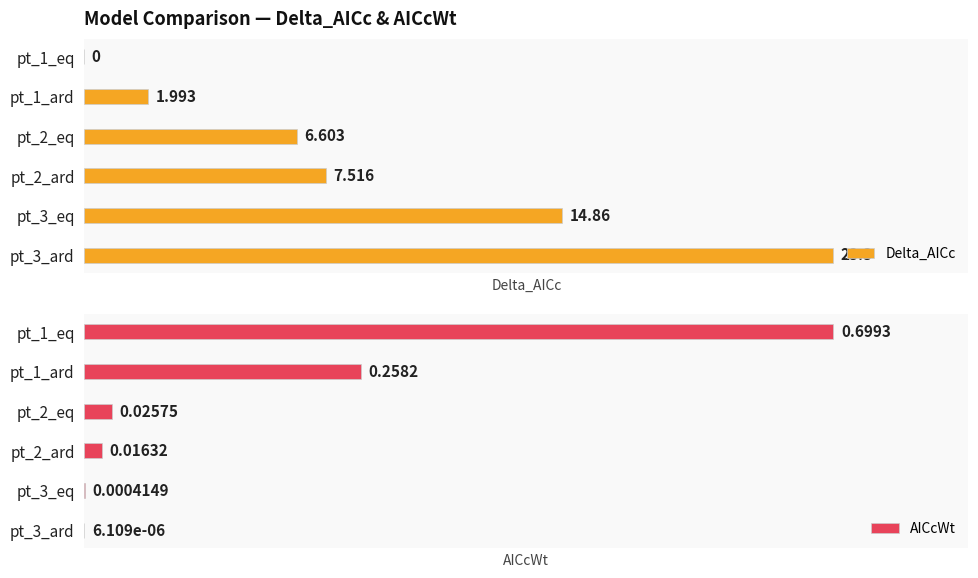

How many bars are there in each group?

2